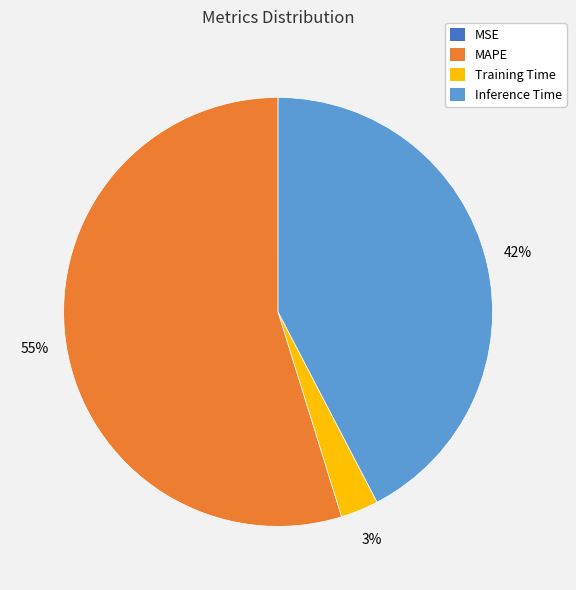

Is it true that Training Time is 9% of the pie?

False